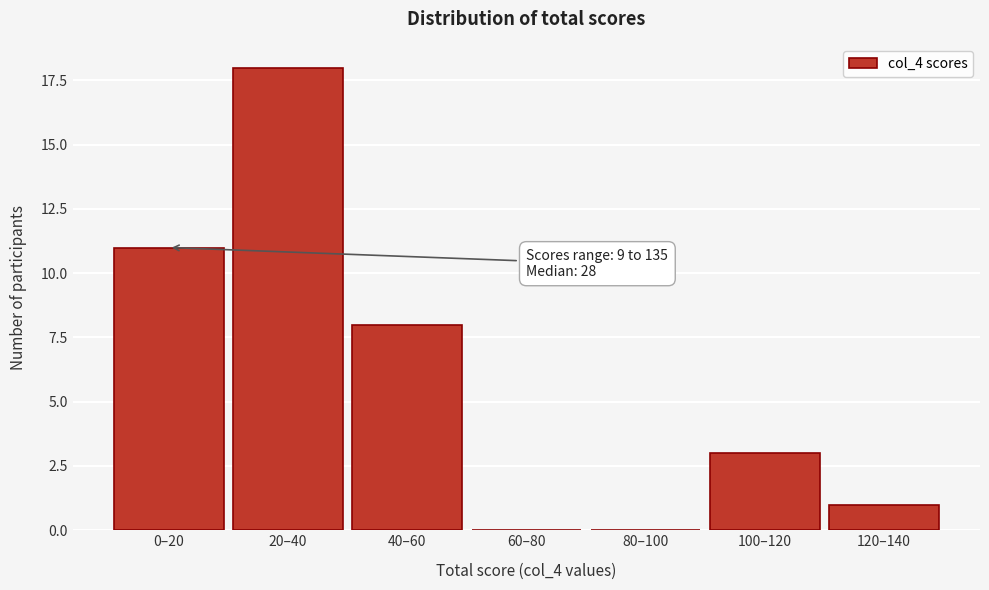

Reading left to right, extract all data points from this chart.

0–20=11	20–40=18	40–60=8	60–80=0	80–100=0	100–120=3	120–140=1